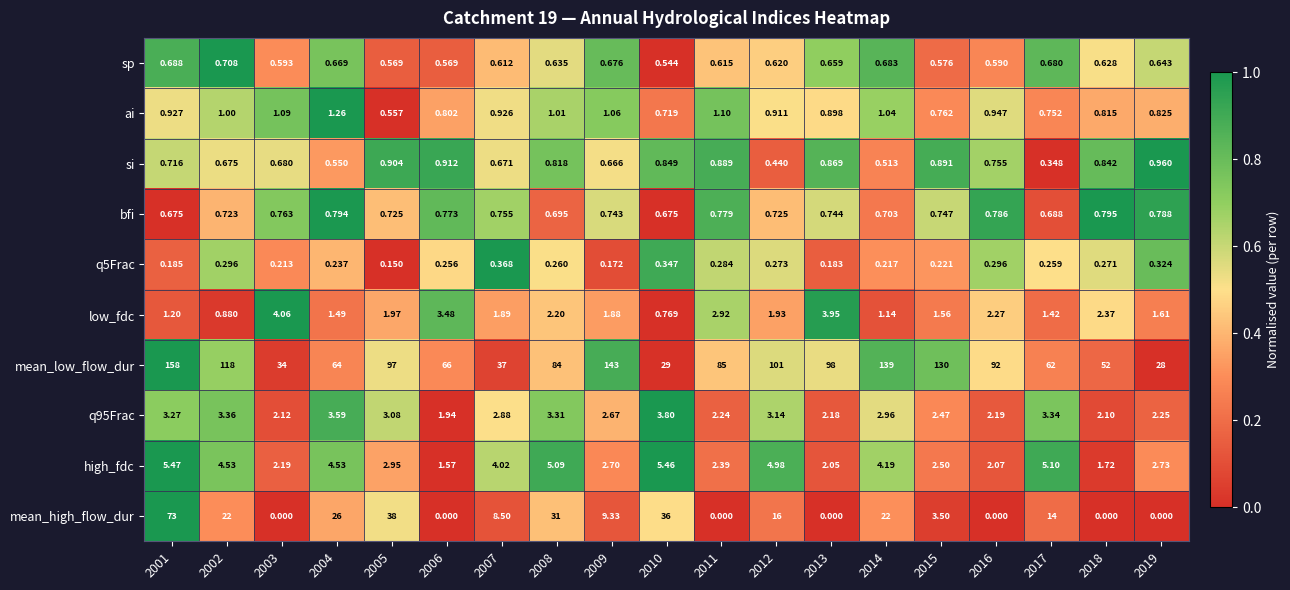

What is the total value across all series at 2014?

172.4